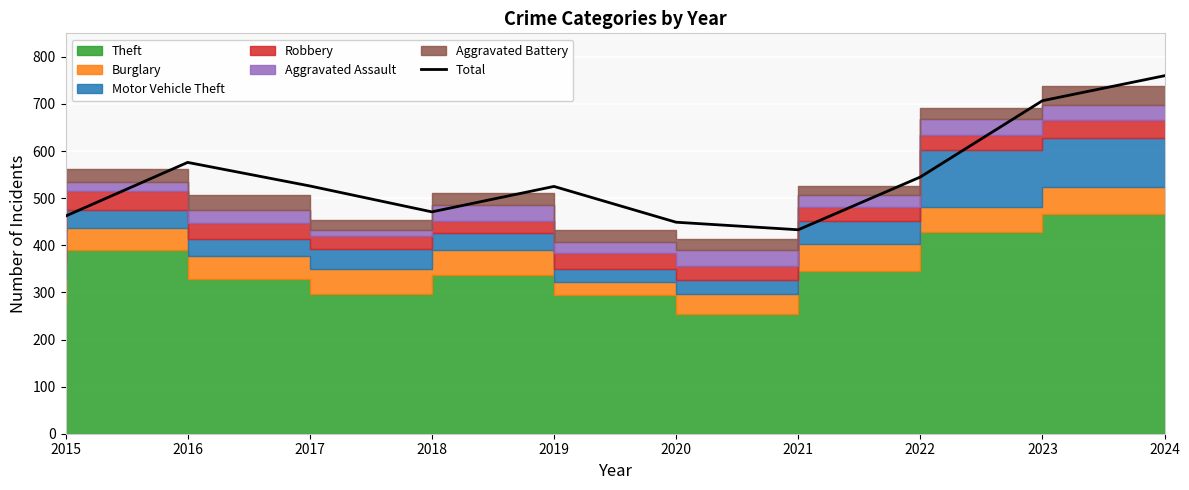

What is the difference between the values at 2016 and 2024?

184